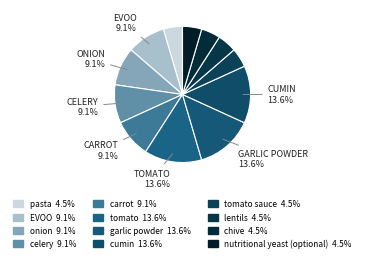

Which category has the smallest portion of the pie?

pasta